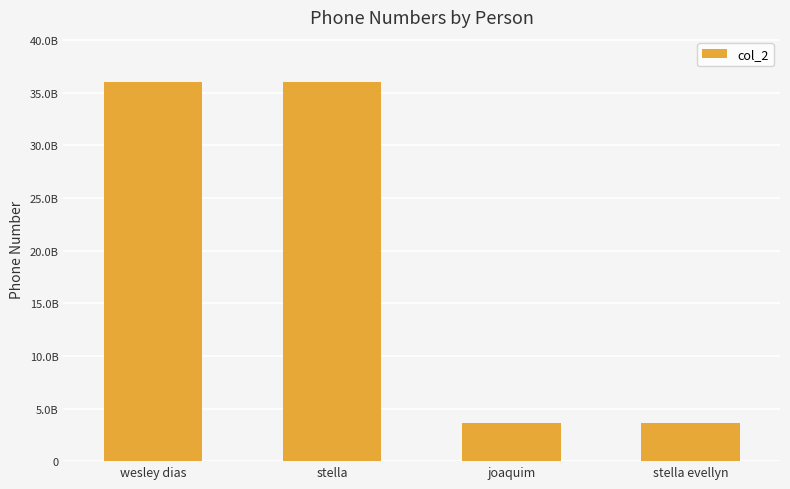

What is the difference between the maximum and minimum values?

32398660730